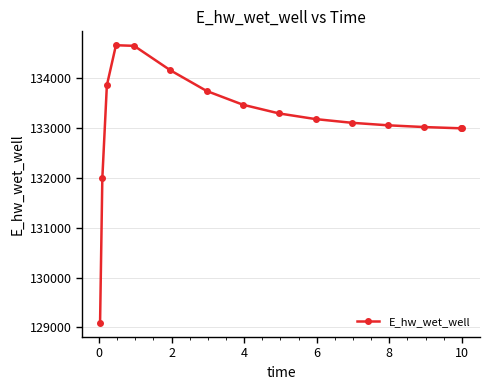

How many values exceed 133182?

8